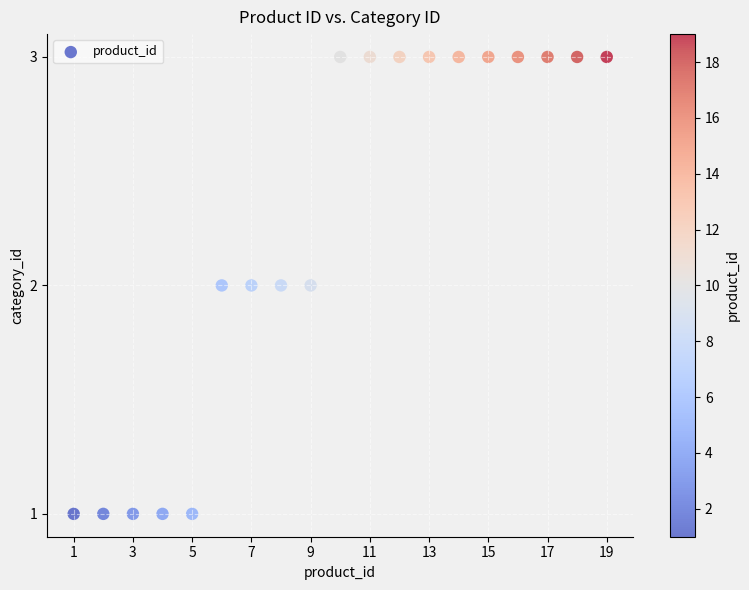

List the coordinates of all points as (Y, X) pairs, reading left to right.

(1, 1)  (1, 2)  (1, 3)  (1, 4)  (1, 5)  (2, 6)  (2, 7)  (2, 8)  (2, 9)  (3, 10)  (3, 11)  (3, 12)  (3, 13)  (3, 14)  (3, 15)  (3, 16)  (3, 17)  (3, 18)  (3, 19)